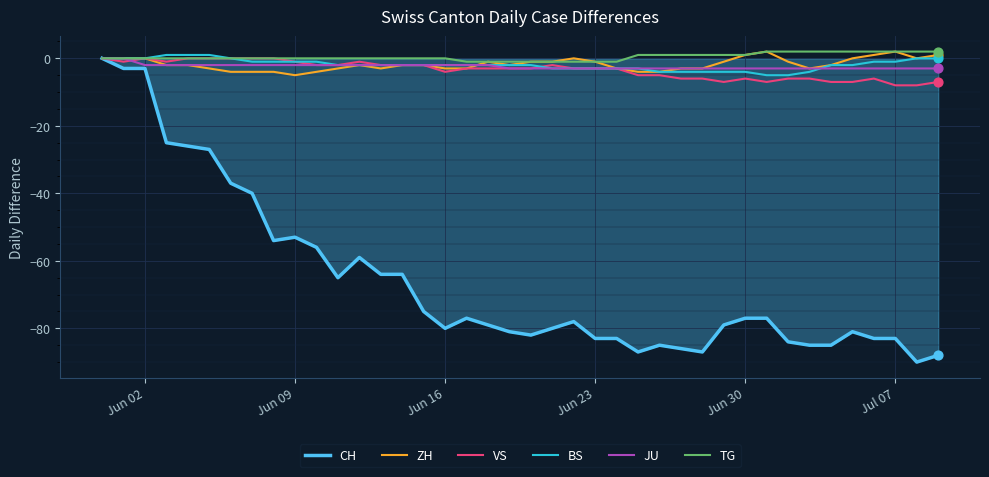

Which series has the widest spread of values?

CH